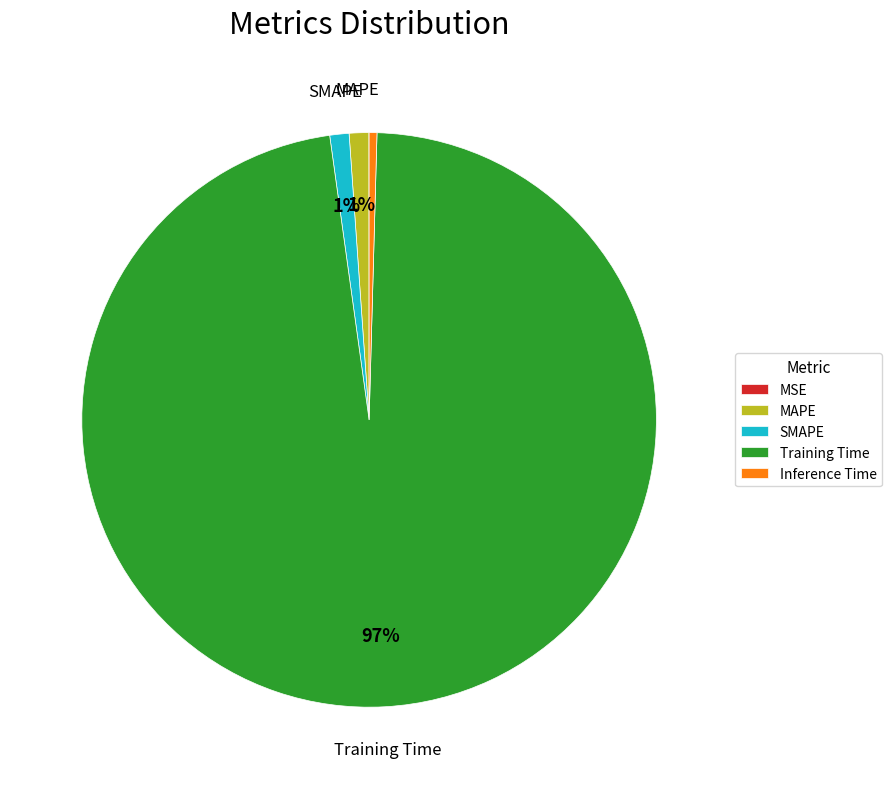

What percentage is the SMAPE slice, to the nearest percent?

1%